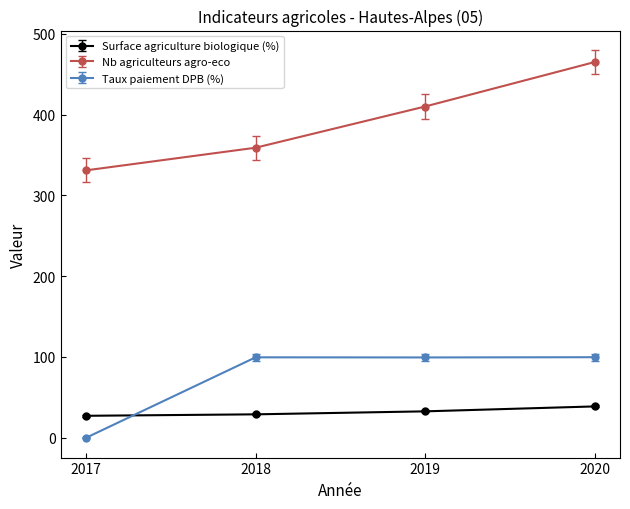

What is the spread (max minus min) of values at 2017?

331.0